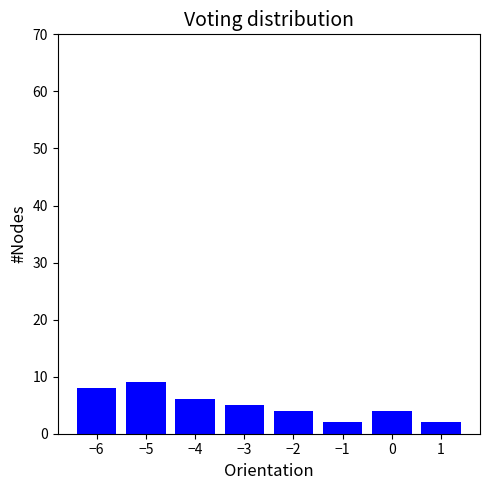

Over which range of the x-axis is the bar tallest?

-5.5 to -4.5